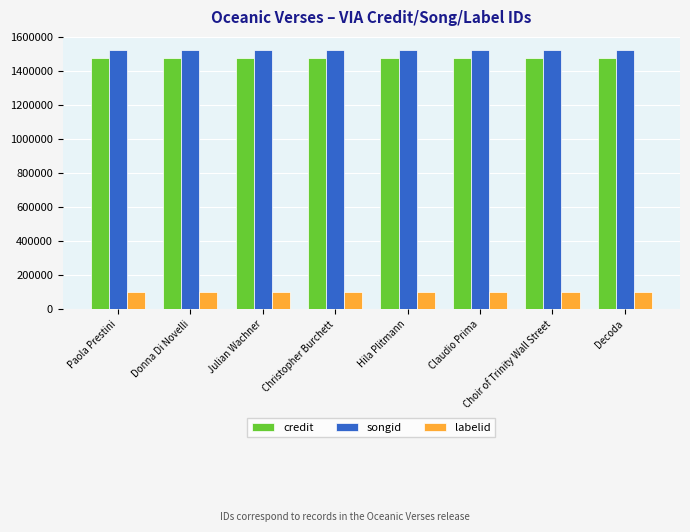

True or false: labelid has a value of 103585 at Decoda.

True